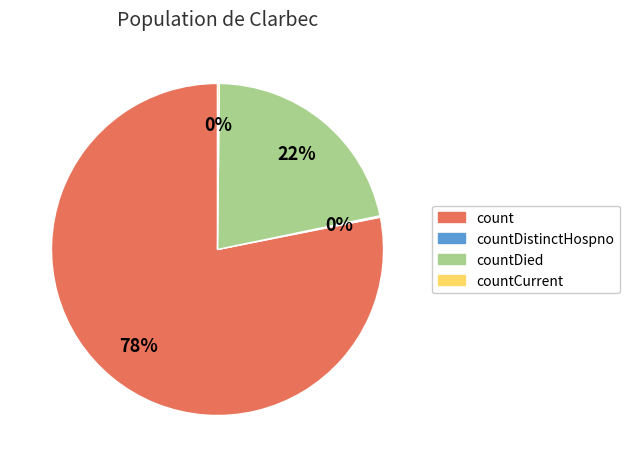

To the nearest percent, what is the difference between the largest and smallest slice percentages?

78%